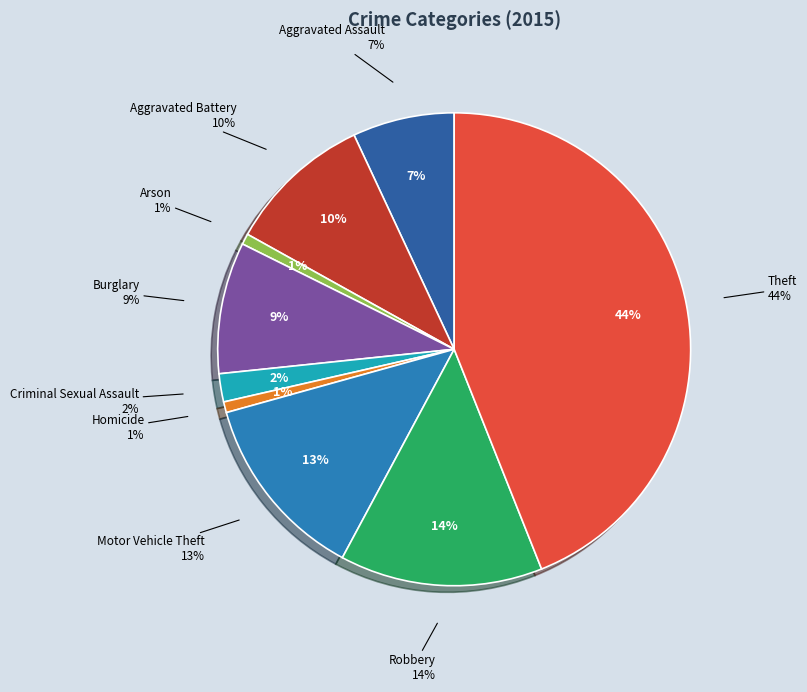

Is the sum of Aggravated Battery and Arson greater than half?

No